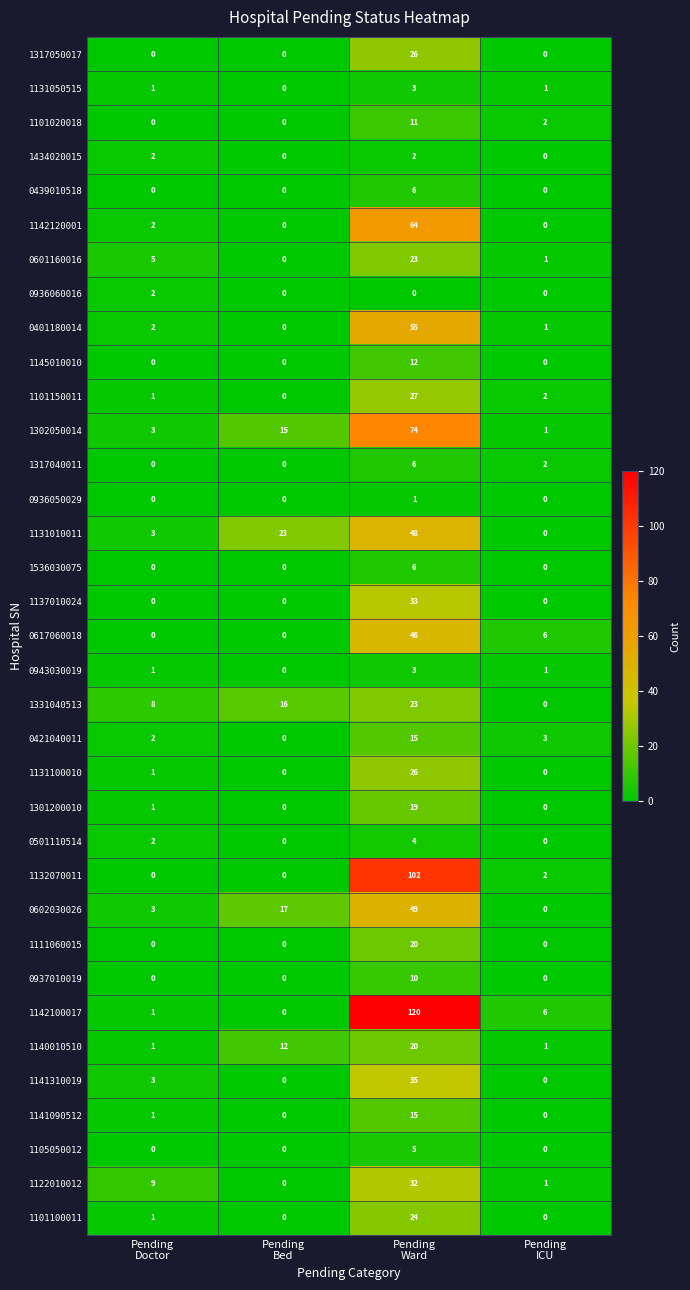

What is the total value across all series at Pending
Doctor?

55